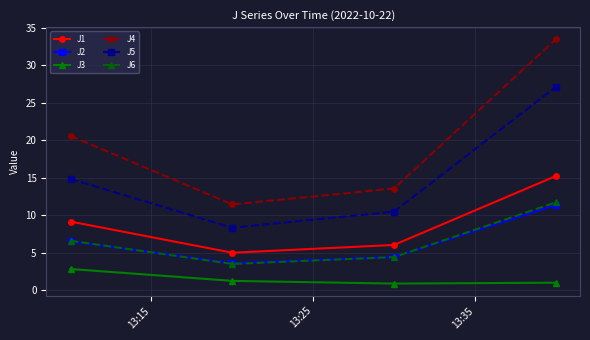

True or false: J6 has more than 2 interior local peaks.

False